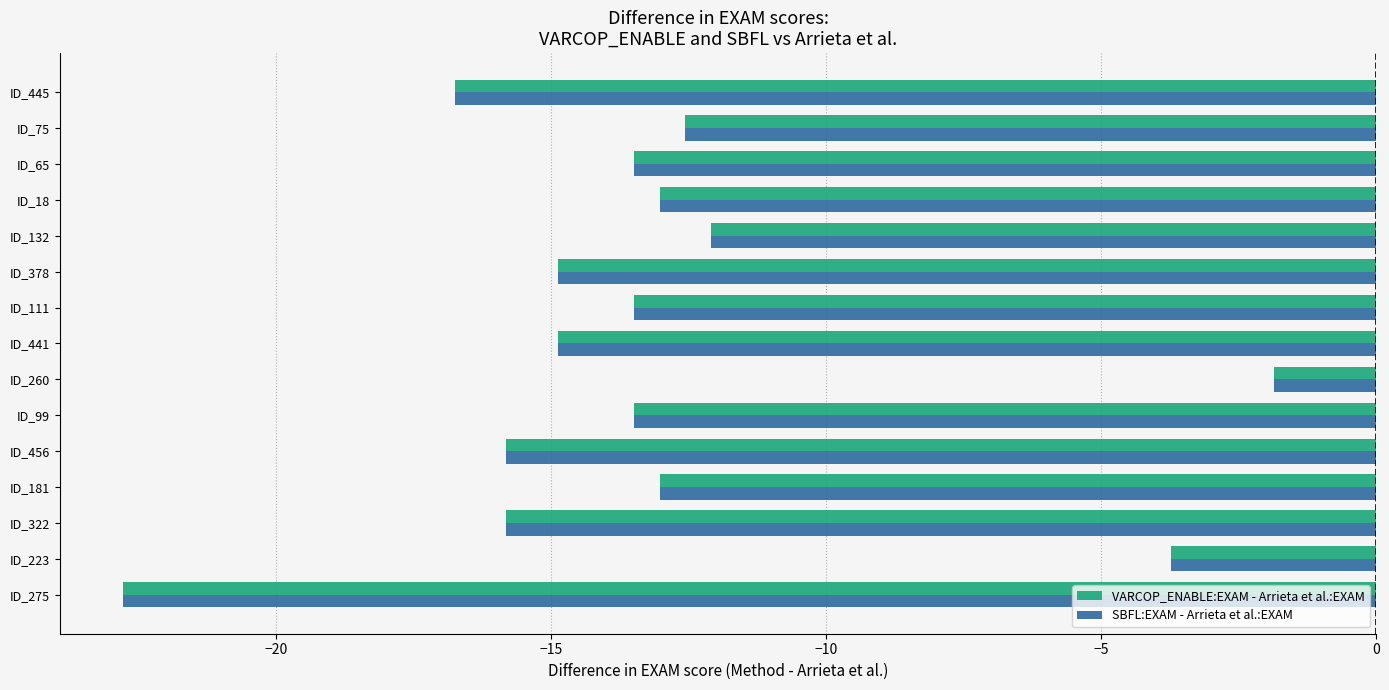

What is the maximum value for SBFL:EXAM - Arrieta et al.:EXAM?

-1.9